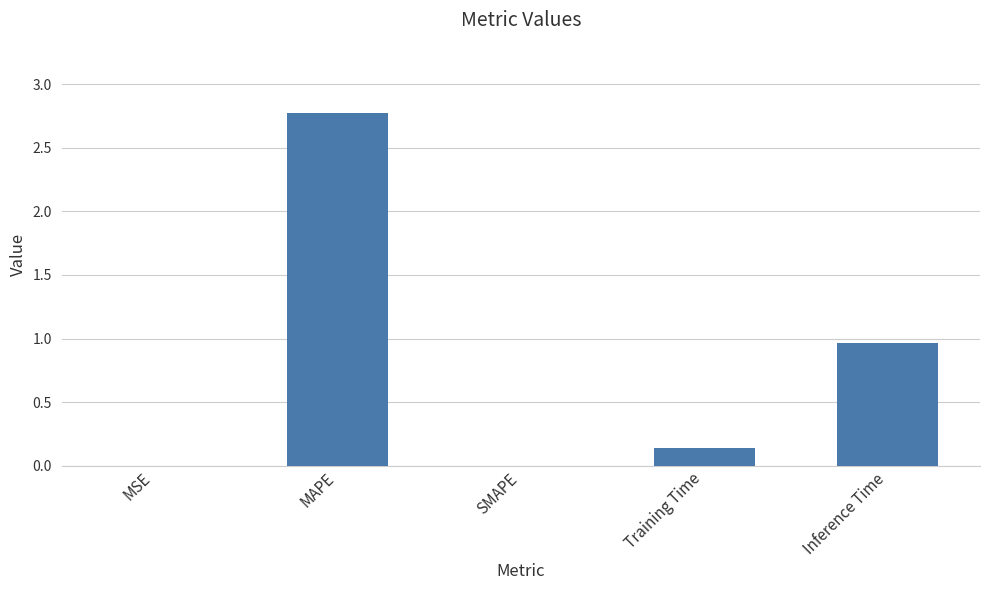

Between Inference Time and Training Time, which is larger?

Inference Time